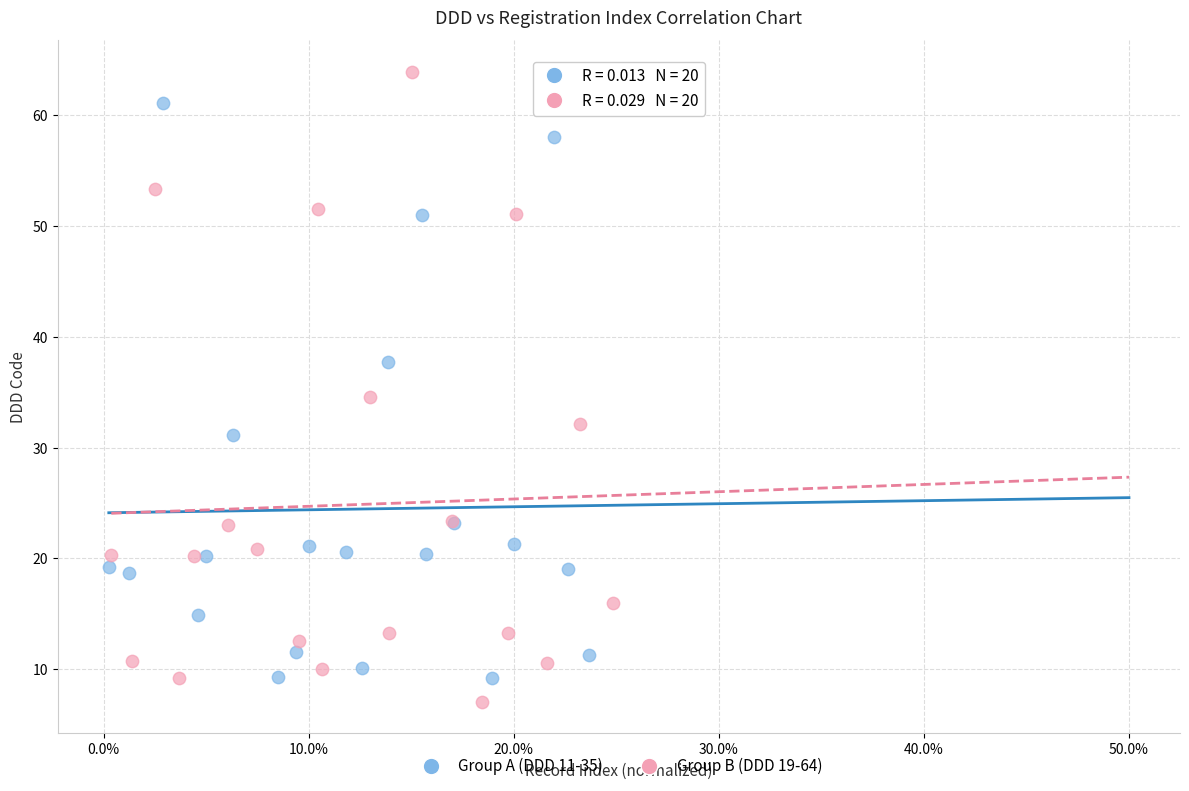

What are all the series names shown in the legend?

Group A (DDD 11-35), Group B (DDD 19-64)